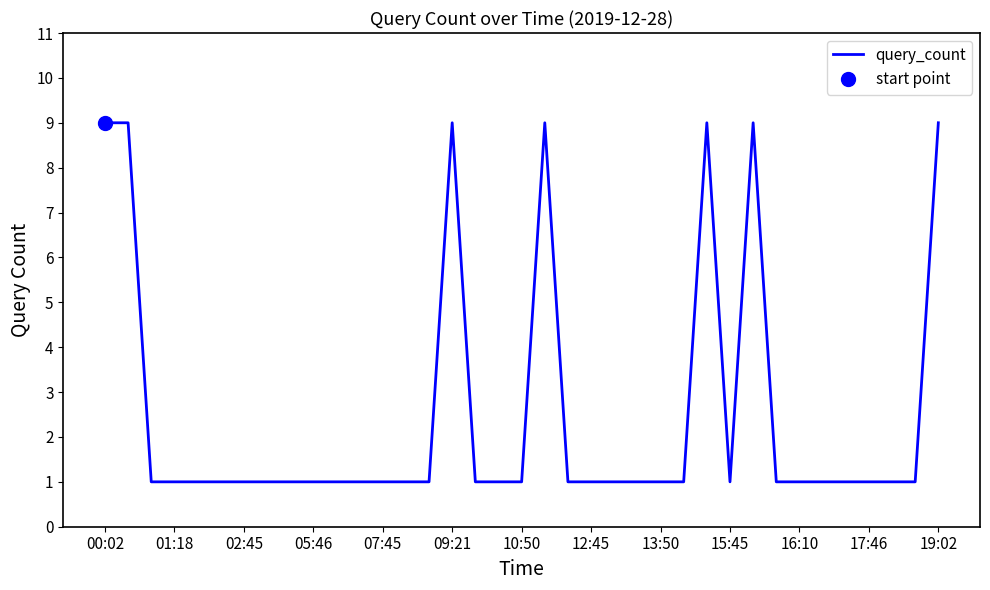

Reading left to right, extract all data points from this chart.

9	9	1	1	1	1	1	1	1	1	1	1	1	1	1	9	1	1	1	9	1	1	1	1	1	1	9	1	9	1	1	1	1	1	1	1	9